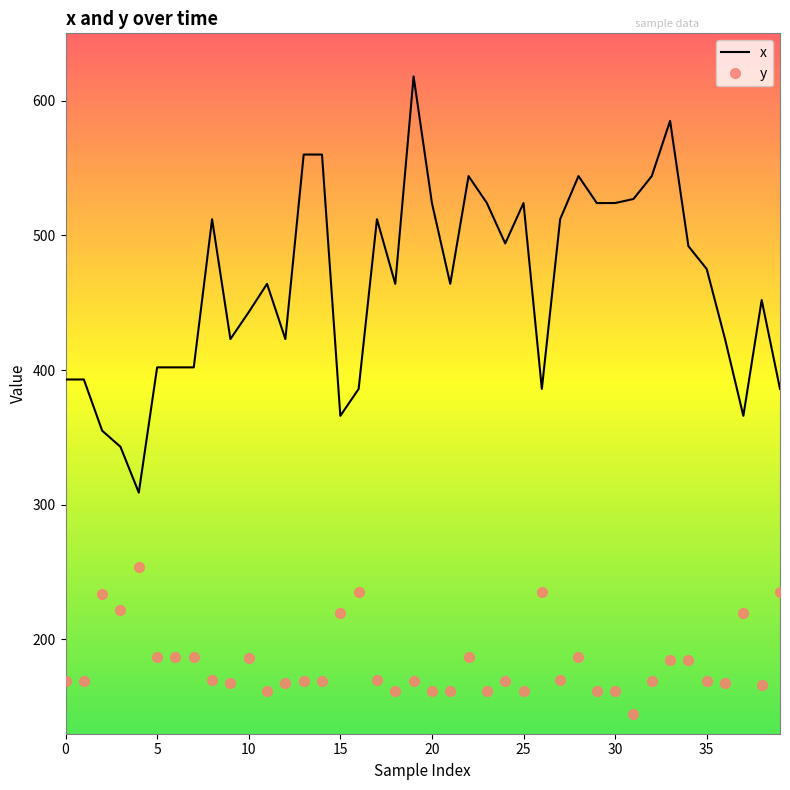

Which series has the largest range (max minus min)?

x